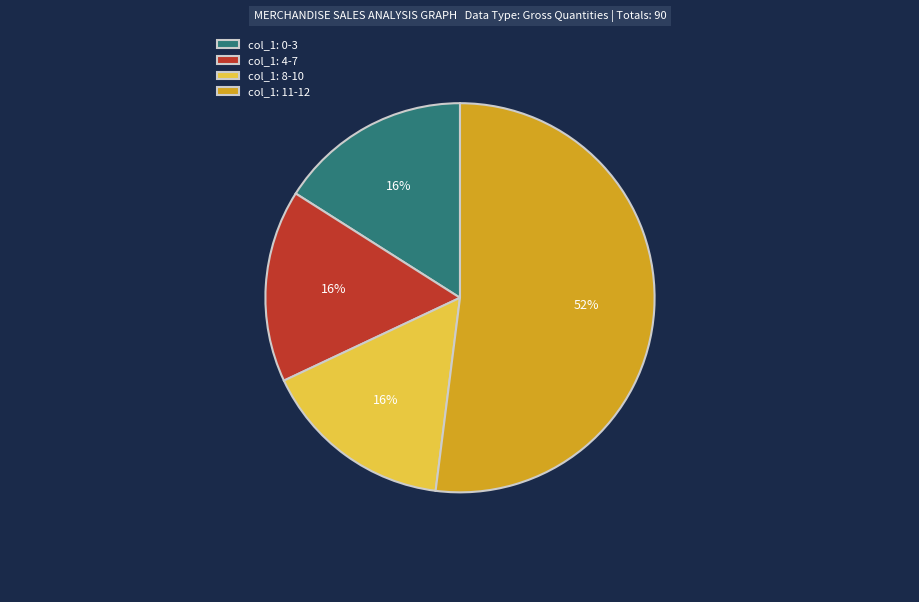

Is there a majority slice in this chart?

Yes